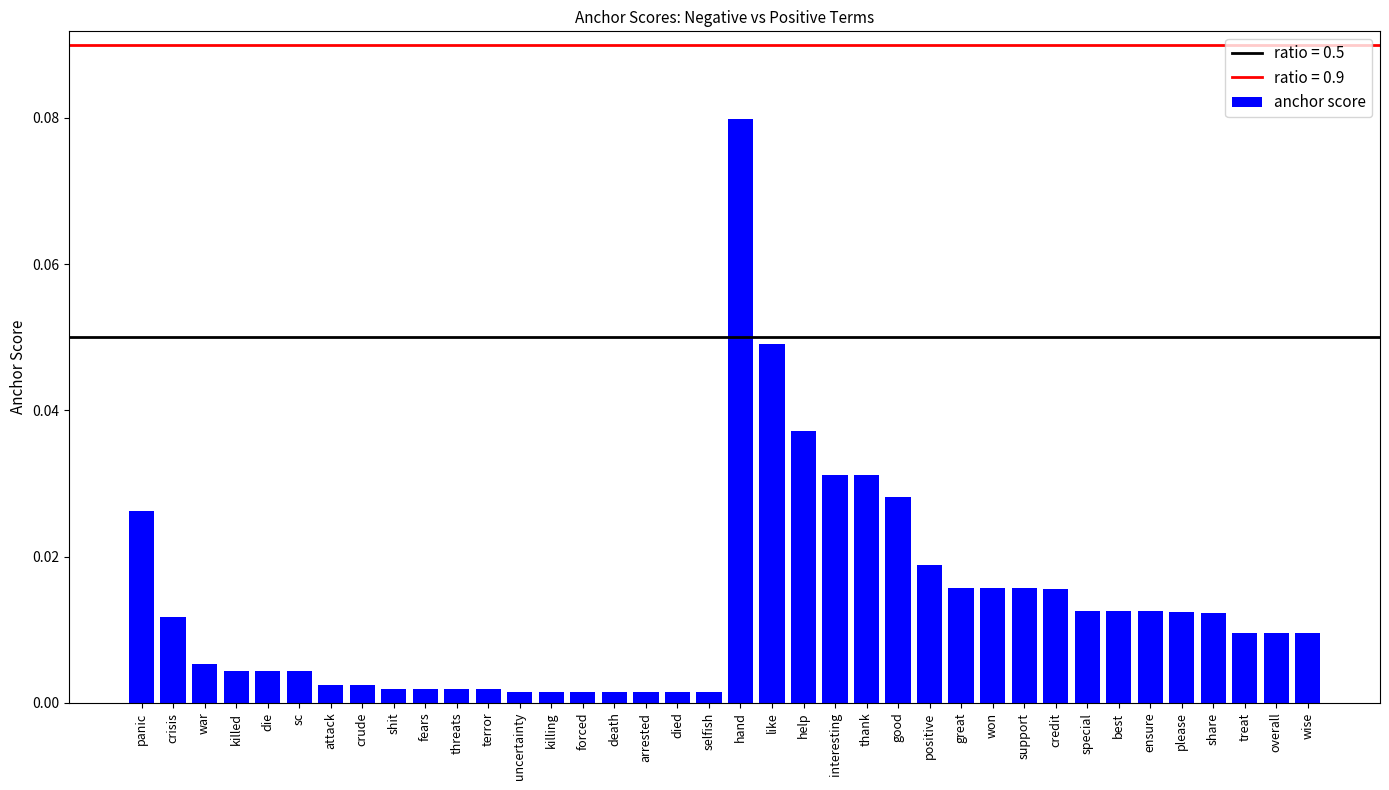

Which label corresponds to the largest value in the chart?

hand